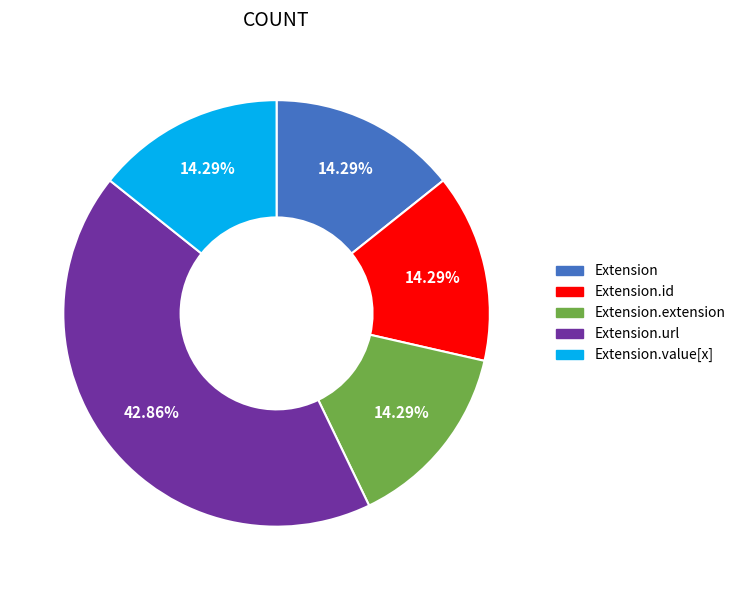

Does any single category account for the majority?

No